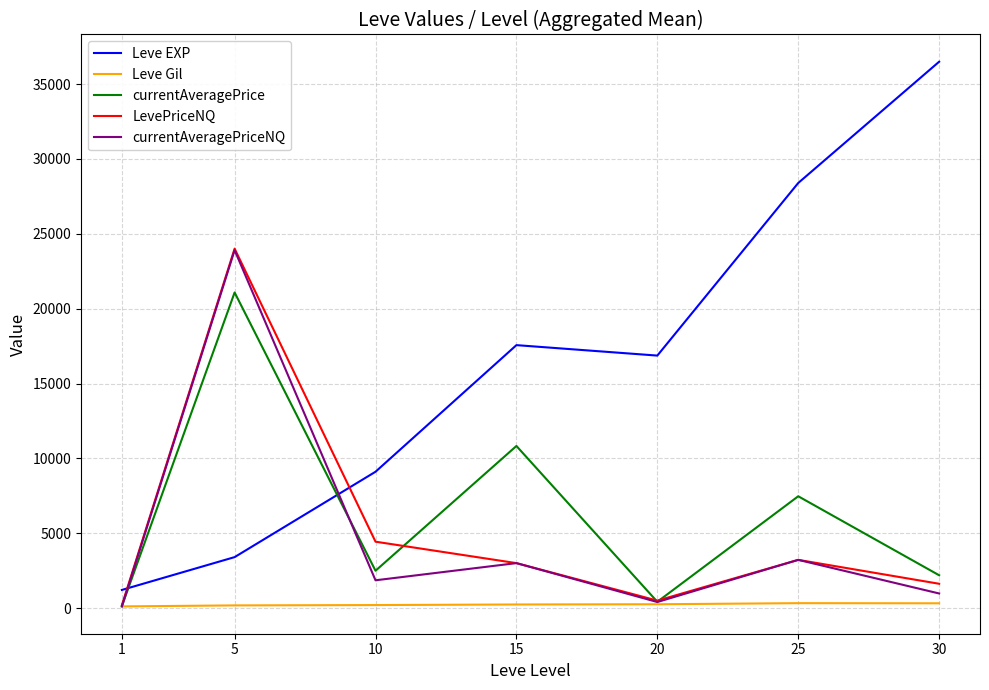

At which category is the sum across all series the highest?

5